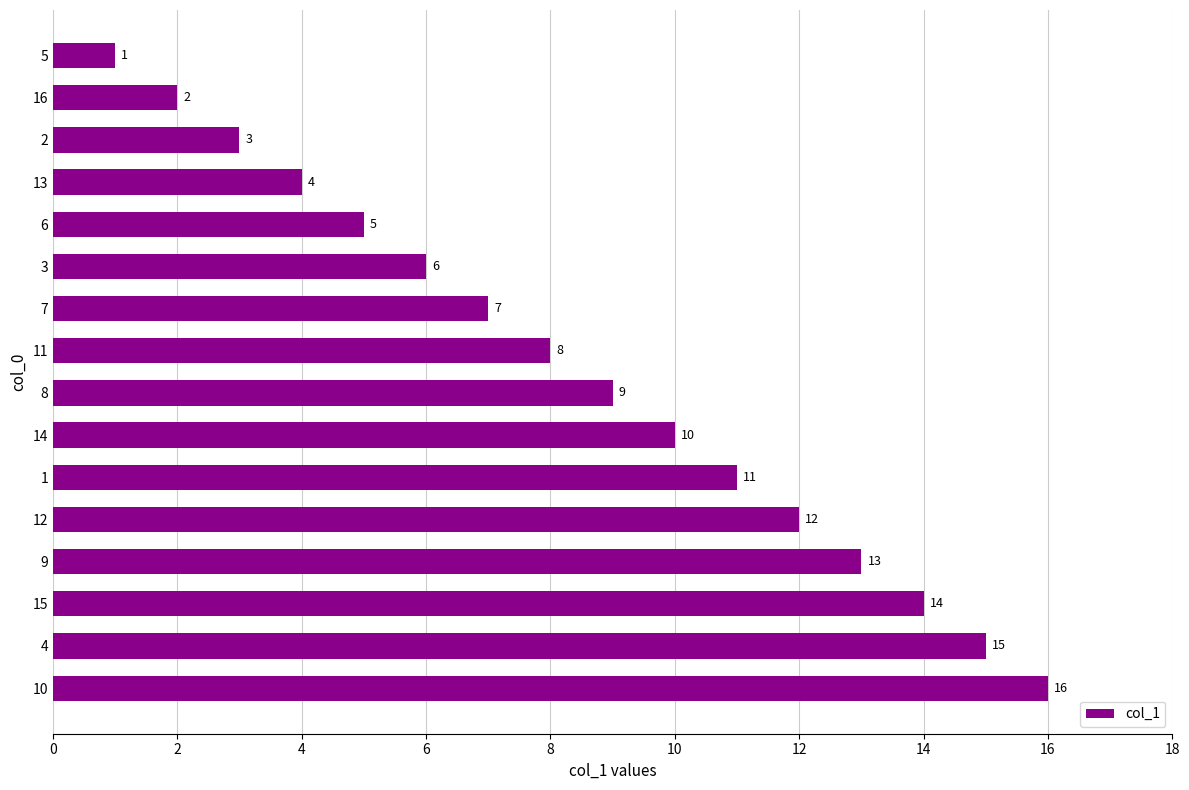

List the labels in order of value, smallest first.

5, 16, 2, 13, 6, 3, 7, 11, 8, 14, 1, 12, 9, 15, 4, 10